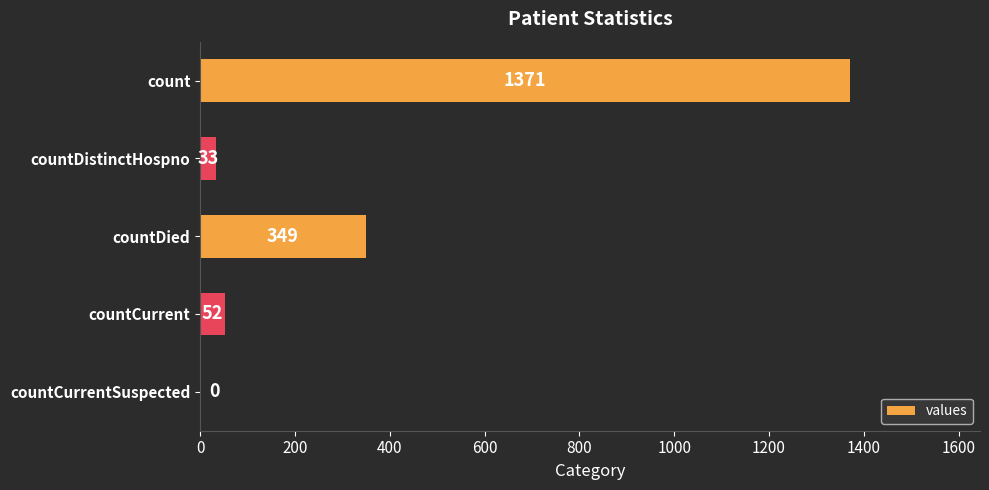

What is the sum of the values at count and countCurrentSuspected?

1371